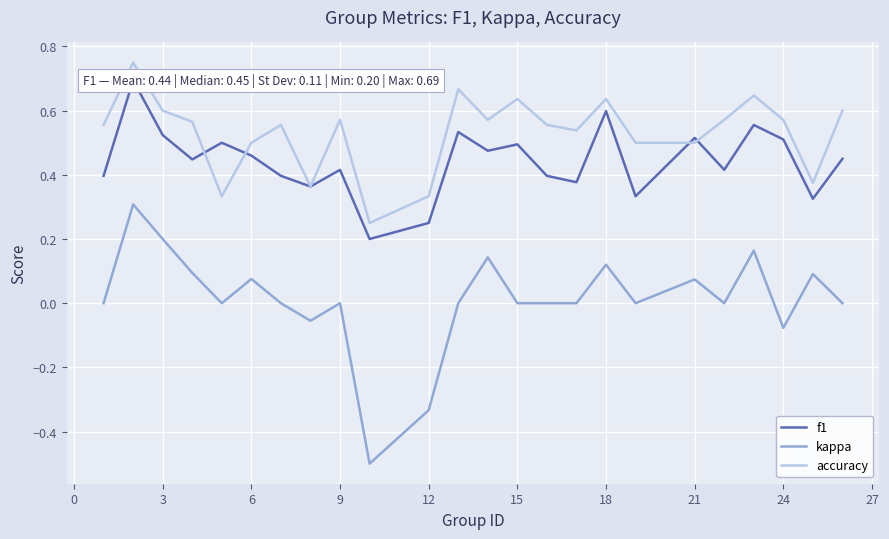

What is the sum of all f1 values?

10.6